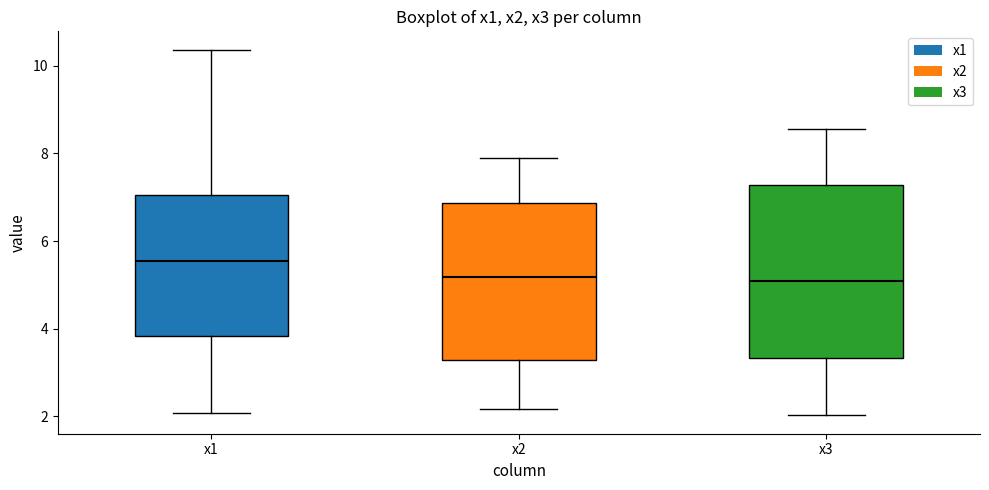

Which box has the highest median line?

x1